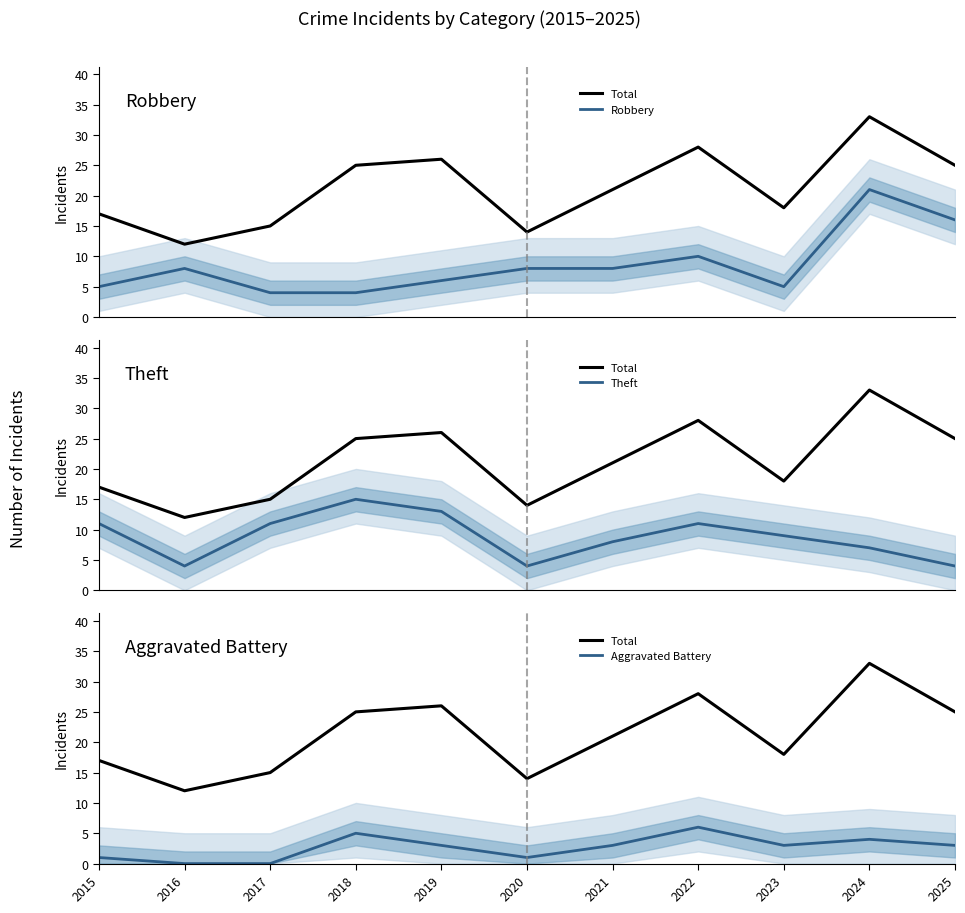

Count the number of categories in the chart.

11